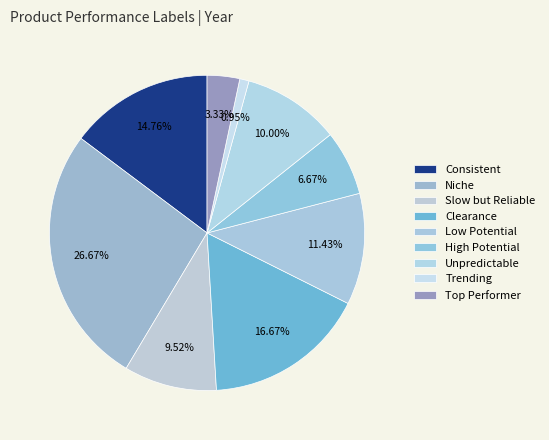

Is there a majority slice in this chart?

No